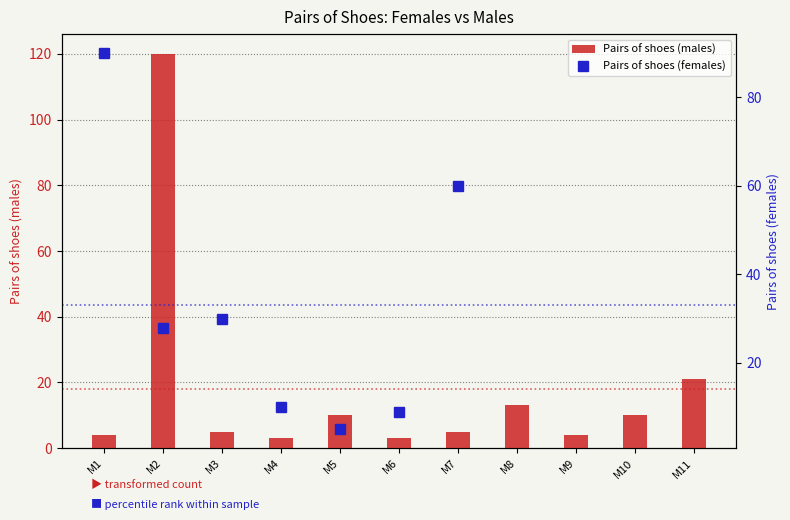

Rank the categories by value from highest to lowest.

M2, M11, M8, M5, M10, M3, M7, M1, M9, M4, M6